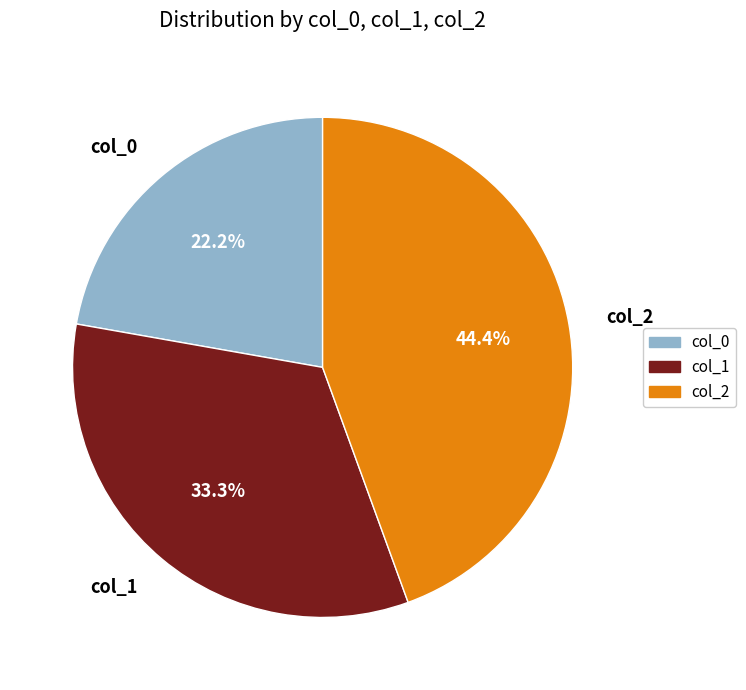

Rank the categories by value from highest to lowest.

col_2, col_1, col_0